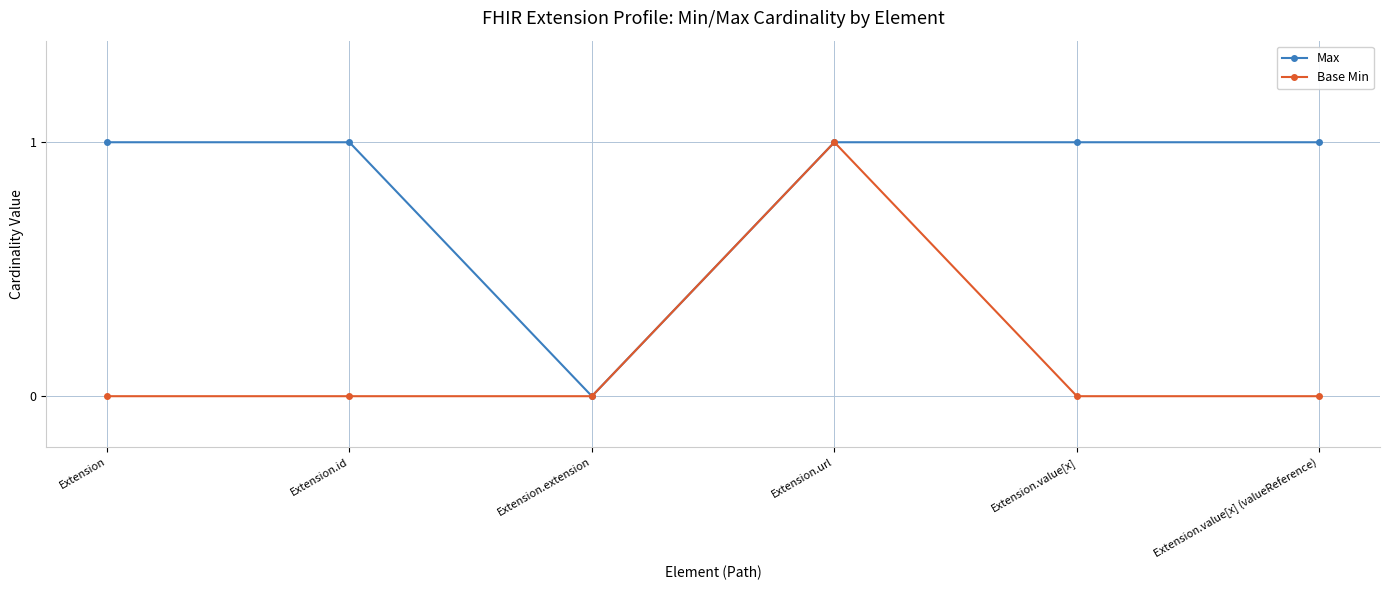

What is the label of the 2nd point from the right?

Extension.value[x]